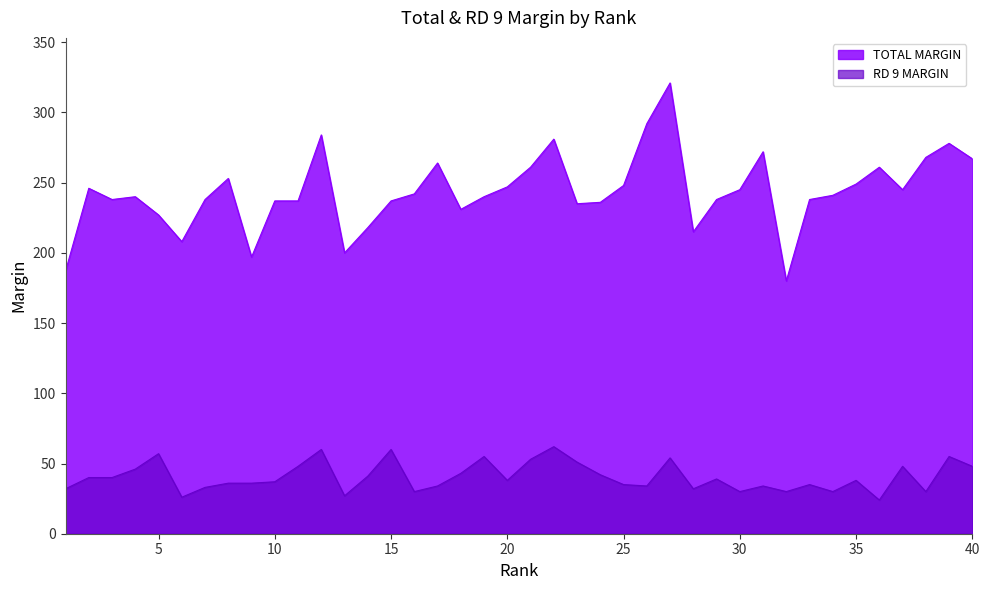

True or false: TOTAL MARGIN and RD 9 MARGIN intersect in this chart.

False